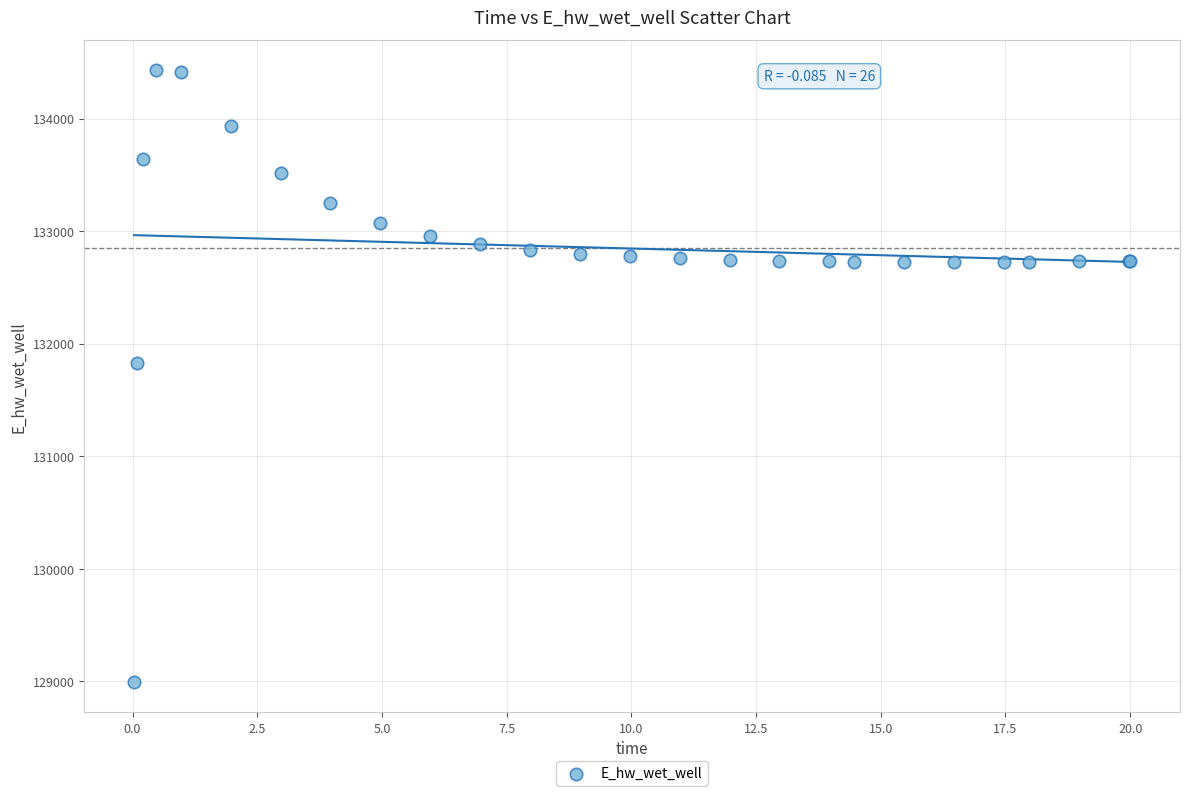

What Y value in the scatter plot is closest to 131712?

131830.0